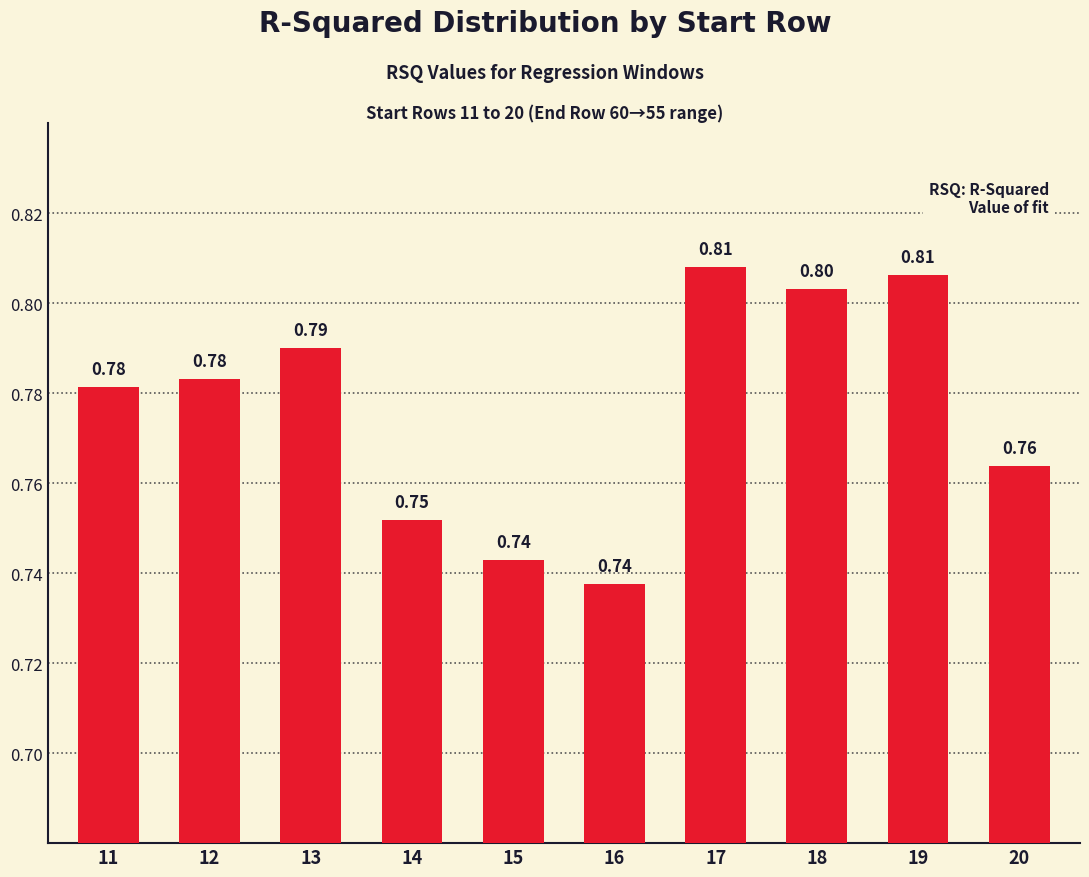

Read the value at 19.

0.8